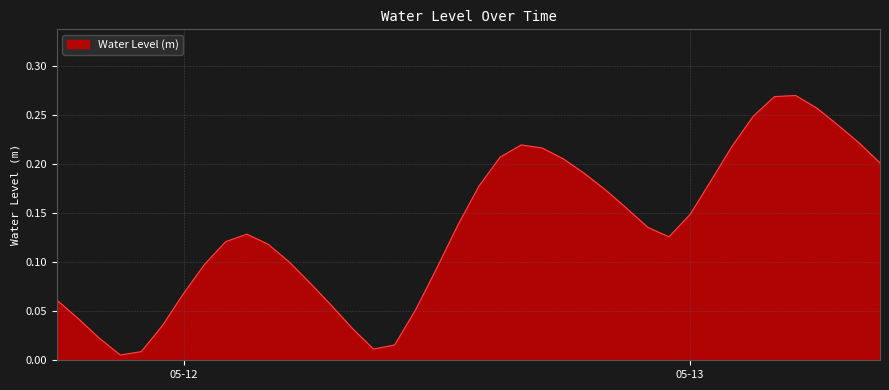

How many lines are shown in the chart?

1